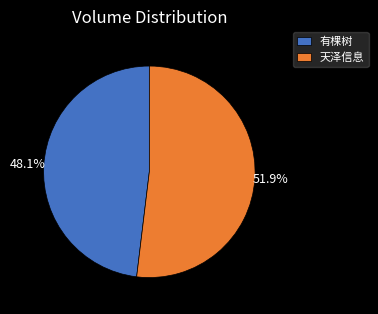

How many segments does this pie chart have?

2